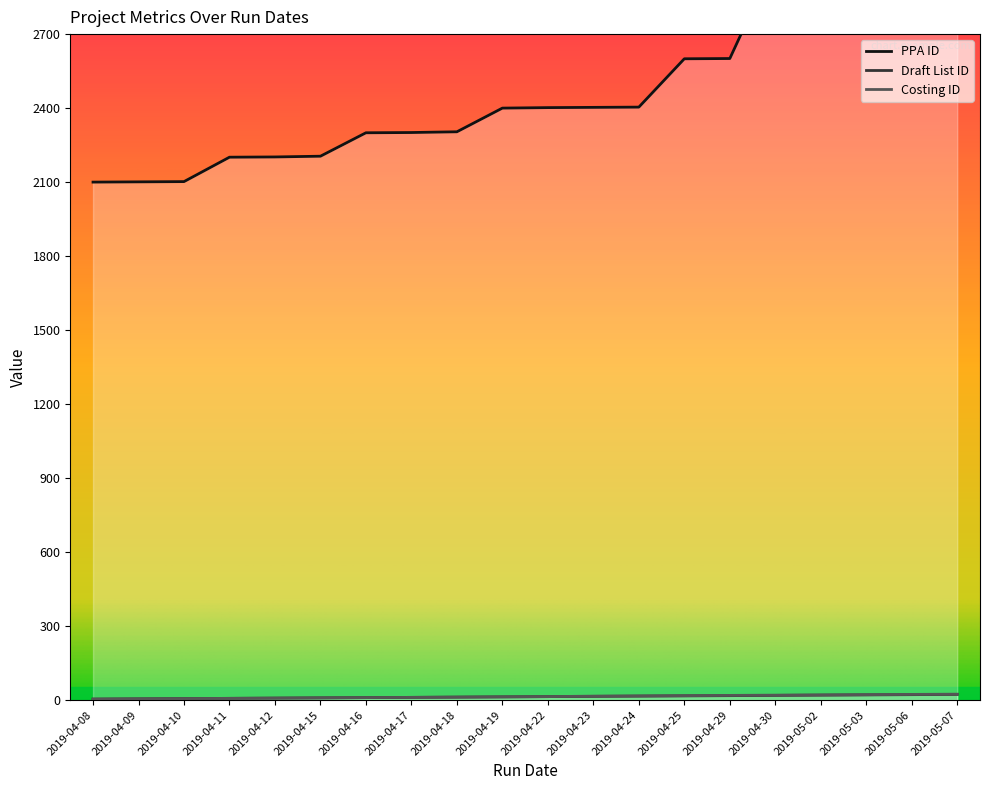

What is the total value across all series at 2019-04-09?

2111